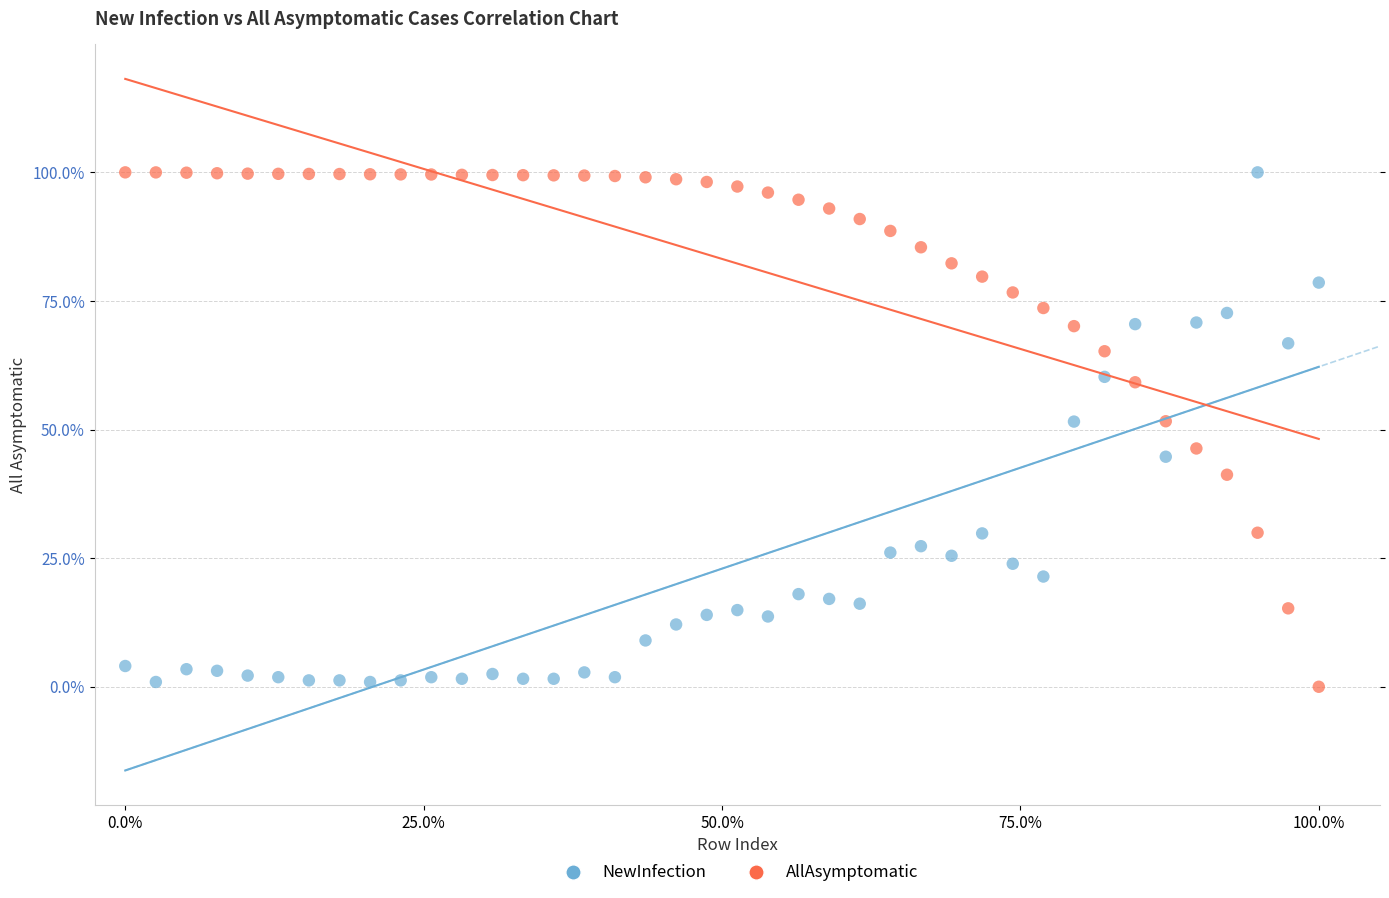

Across all data points, what is the range of Y values (max minus min)?

100.0